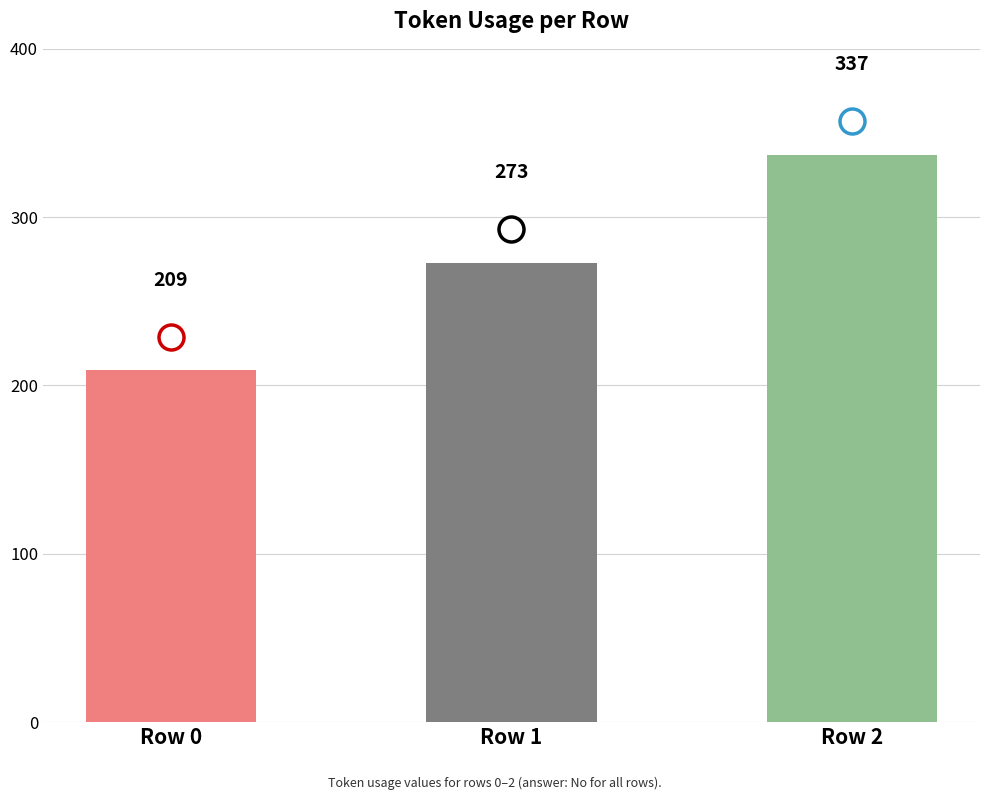

What is the ratio of the value at Row 1 to the value at Row 0?

1.3